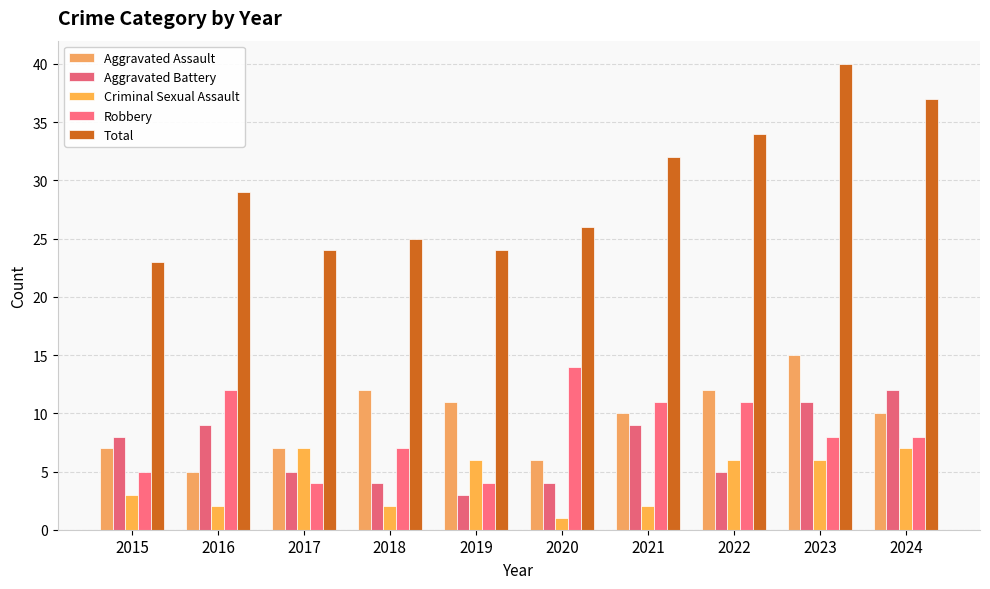

What is the difference between the highest and lowest values at 2019?

21